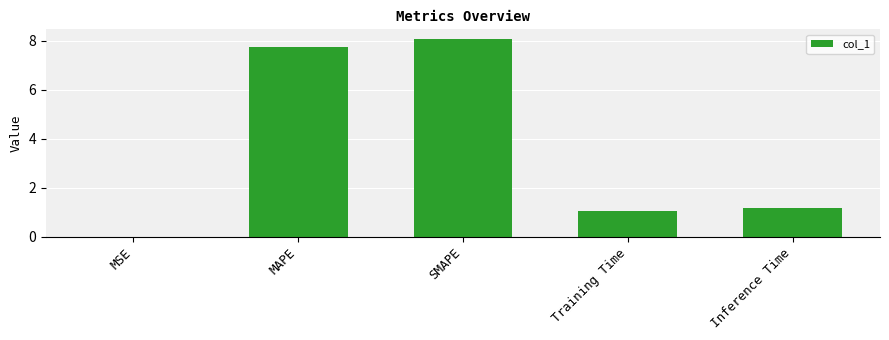

What is the change in value from Training Time to Inference Time?

+0.1